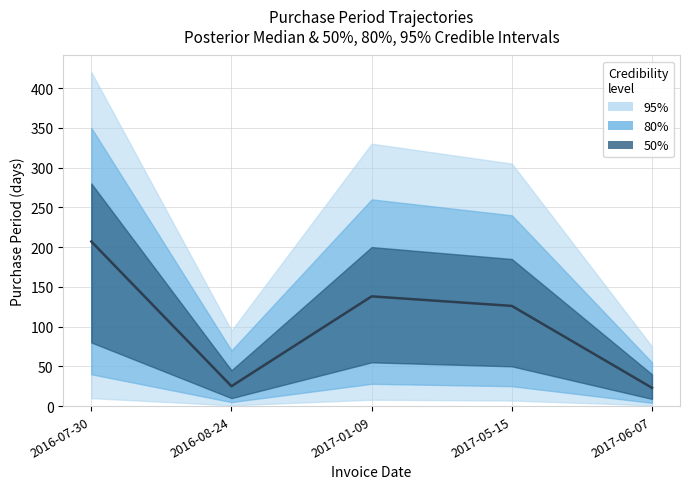

True or false: the data shows 25 at 2016-08-24.

True